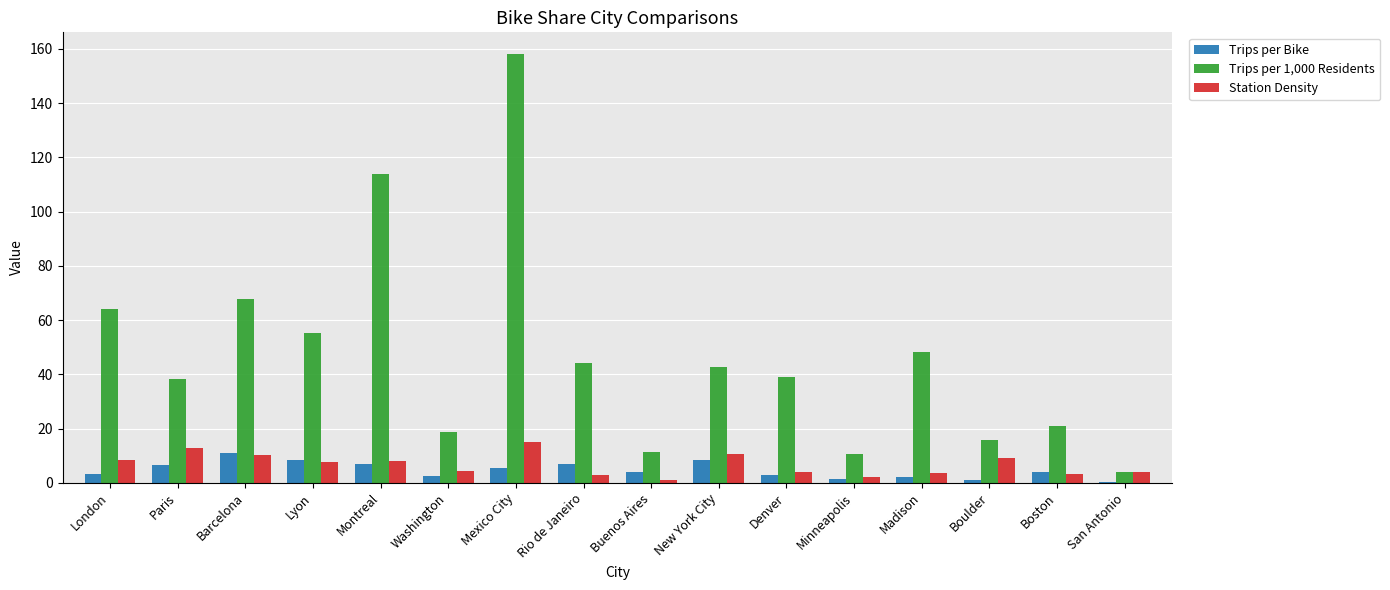

How many data points in Station Density are above 7?

8